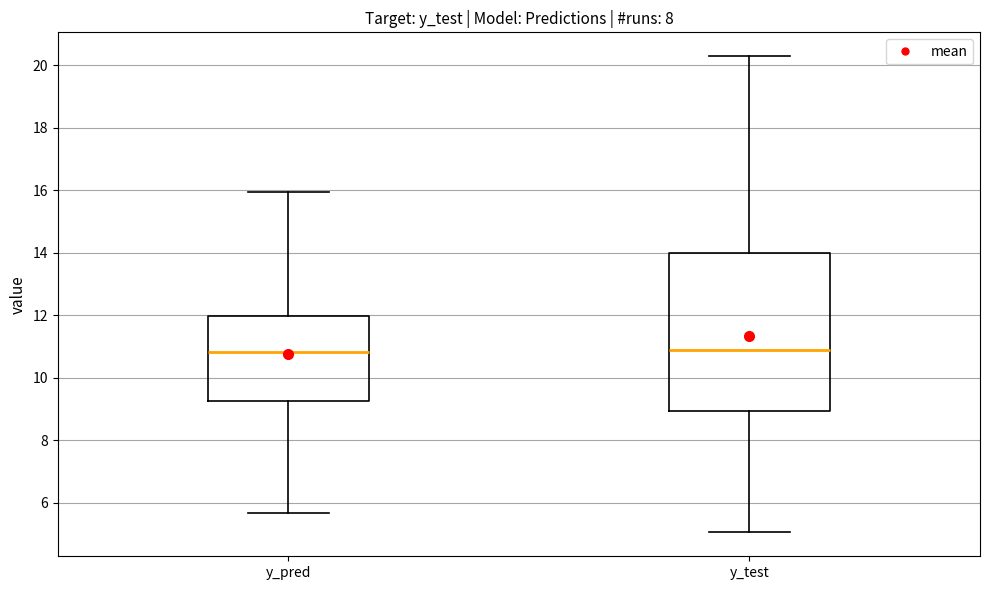

Reading left to right, read every box against the y-axis: the position of its median line, the range the box covers, and the ends of its whiskers. The values are not printed on the chart, so give them approximately, as read against the axis.

y_pred: median 10.8, box 9.2 to 12.0, whiskers 5.6 to 16.0
y_test: median 10.8, box 9.0 to 14.0, whiskers 5.0 to 20.2